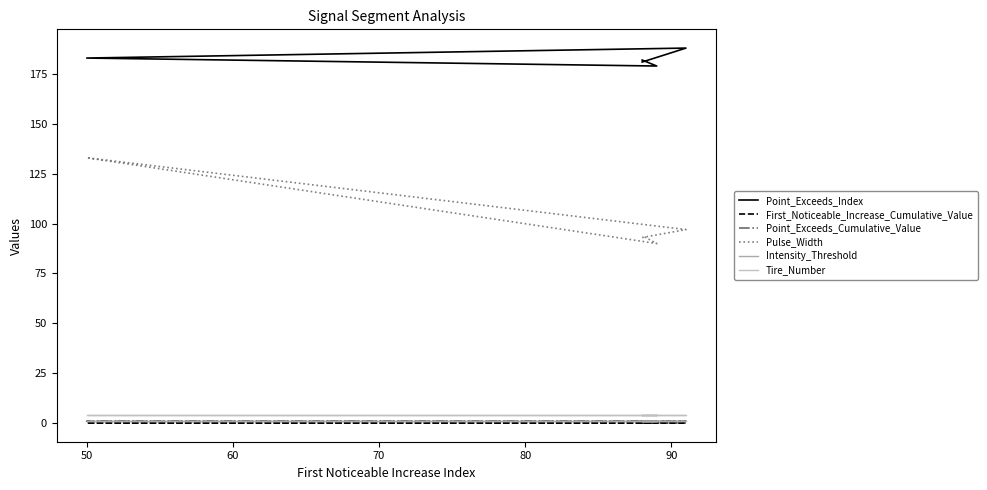

What is the value of the Pulse_Width point at the 3rd from the left?

133.0